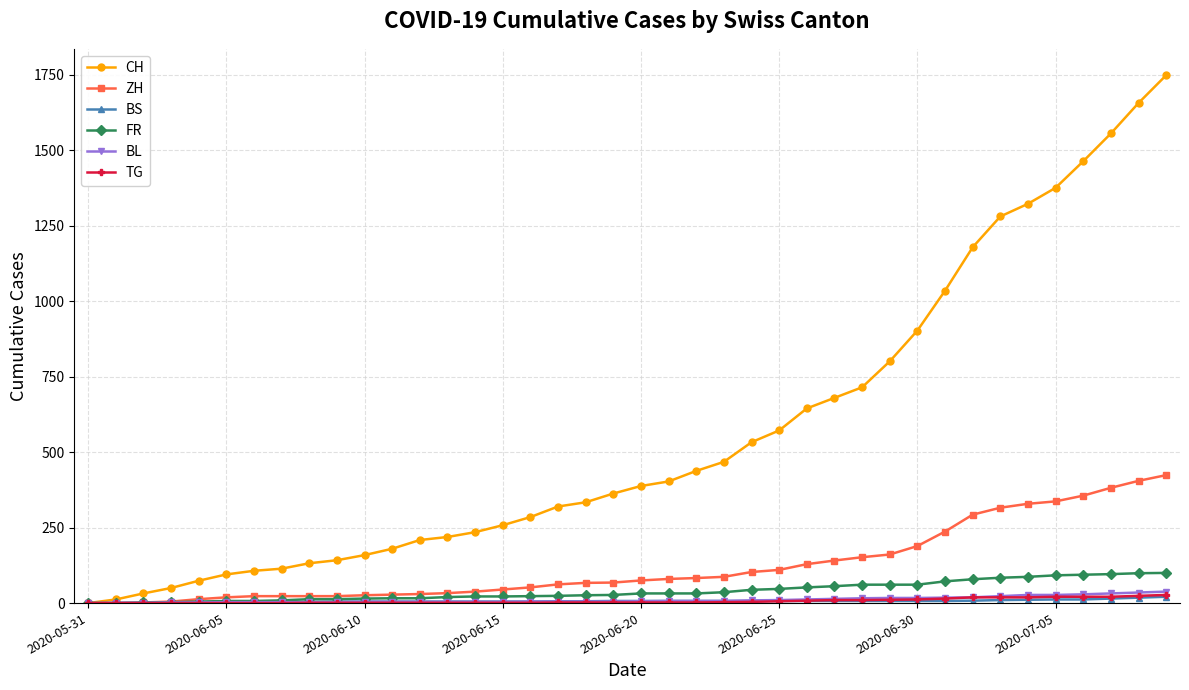

What is the average value of the BL series?

11